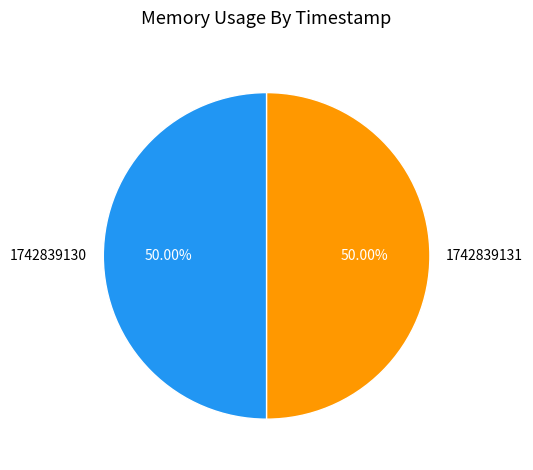

How many slices are in this pie chart?

2